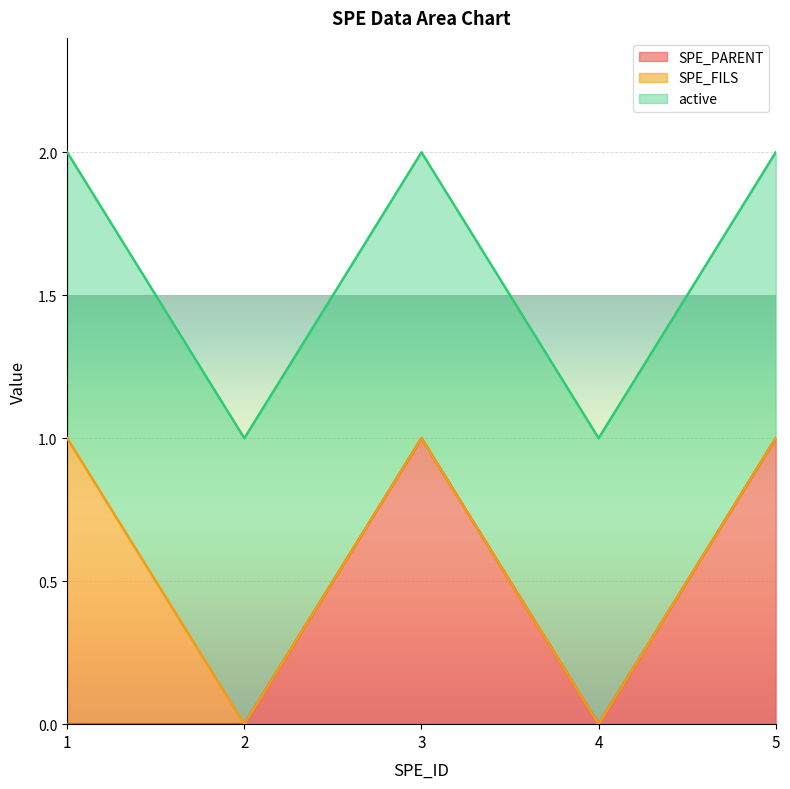

What are all the series names shown in the legend?

SPE_PARENT, SPE_FILS, active